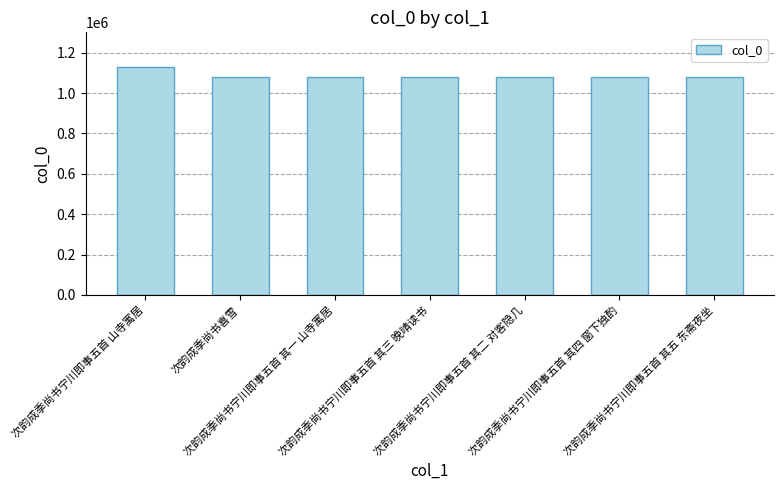

What is the value of the 4th bar from the left?

1078575